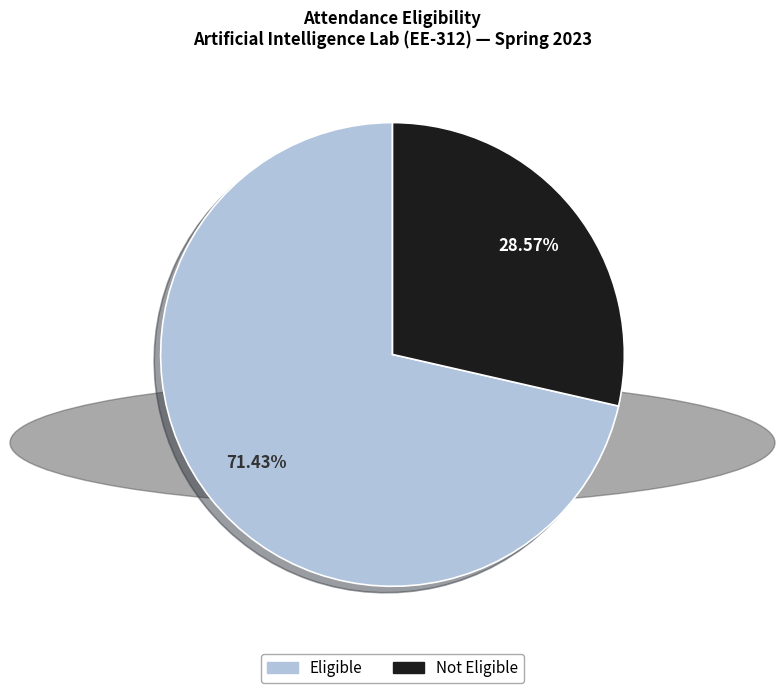

Do Not Eligible and Eligible together represent more than half of the pie?

Yes